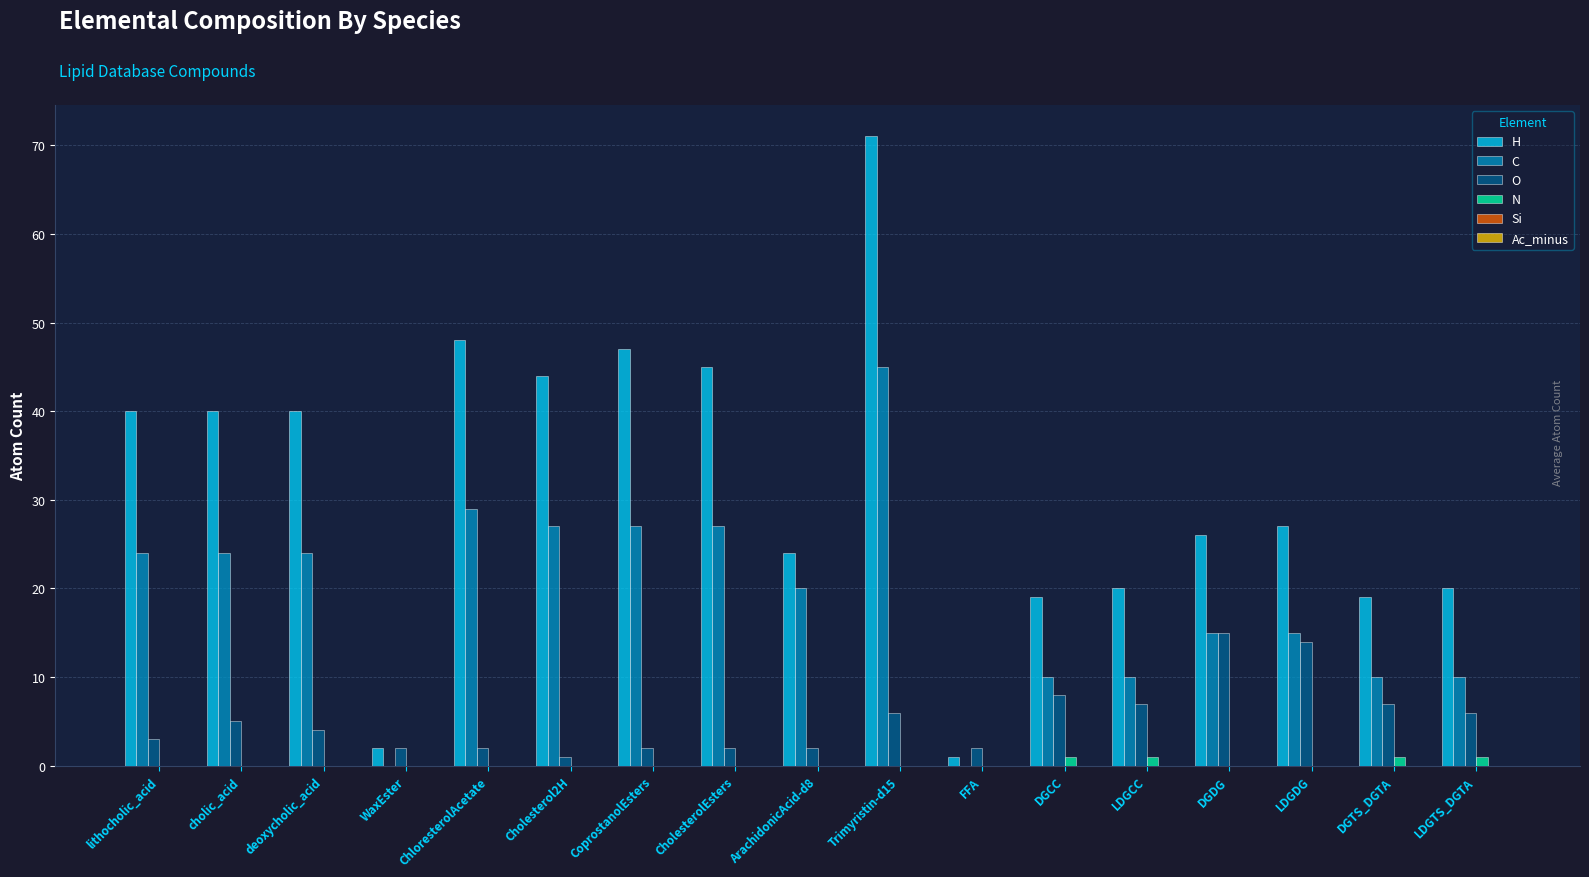

Which series has the largest total across all categories?

H